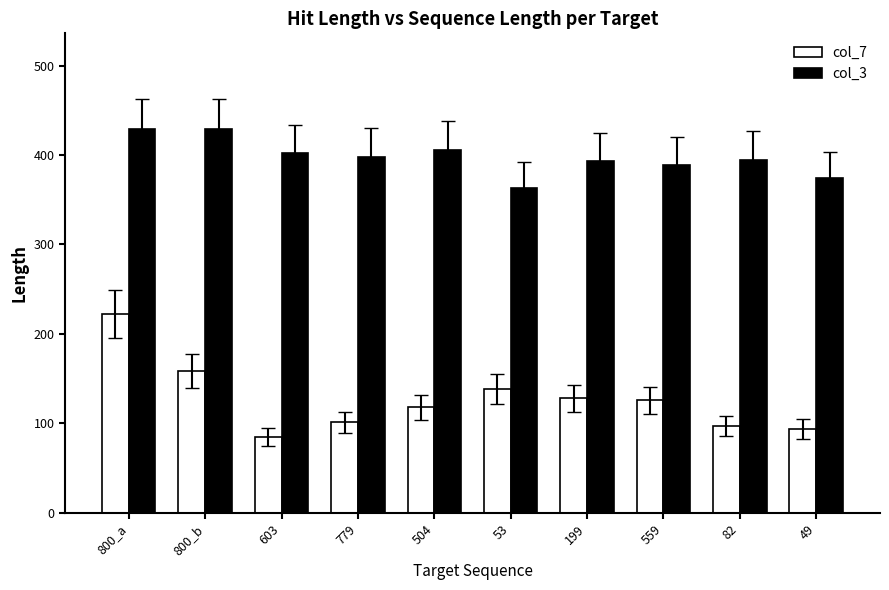

Which series changed the most between 603 and 559?

col_7